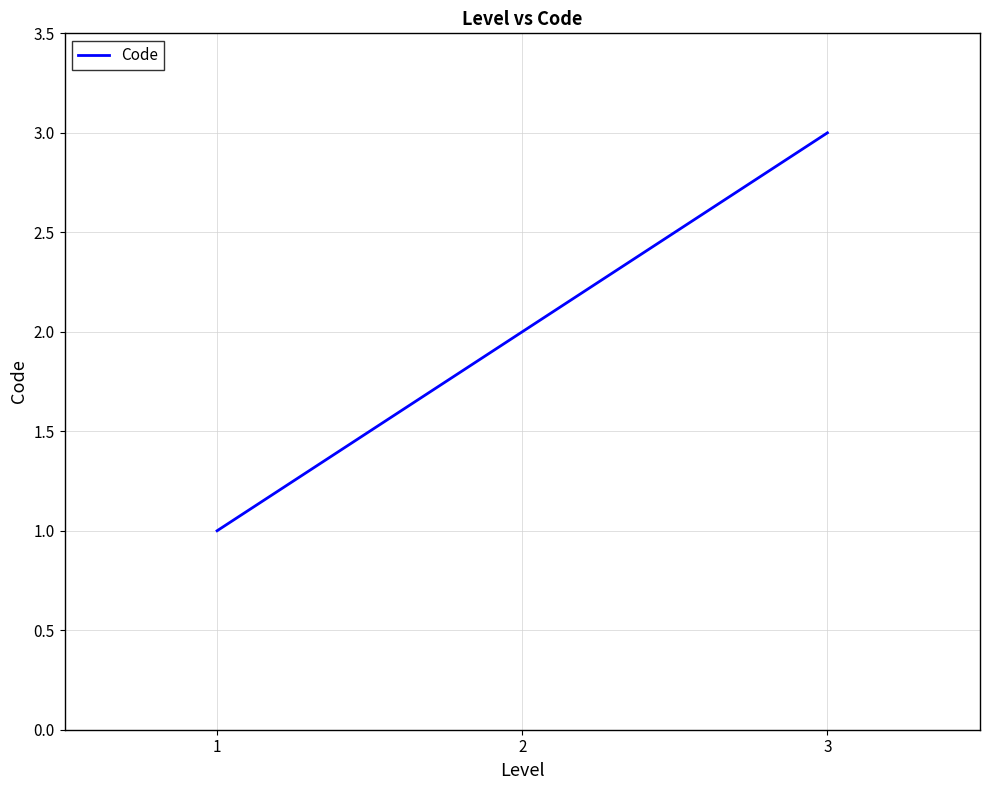

True or false: the data shows 1 at 1.

True